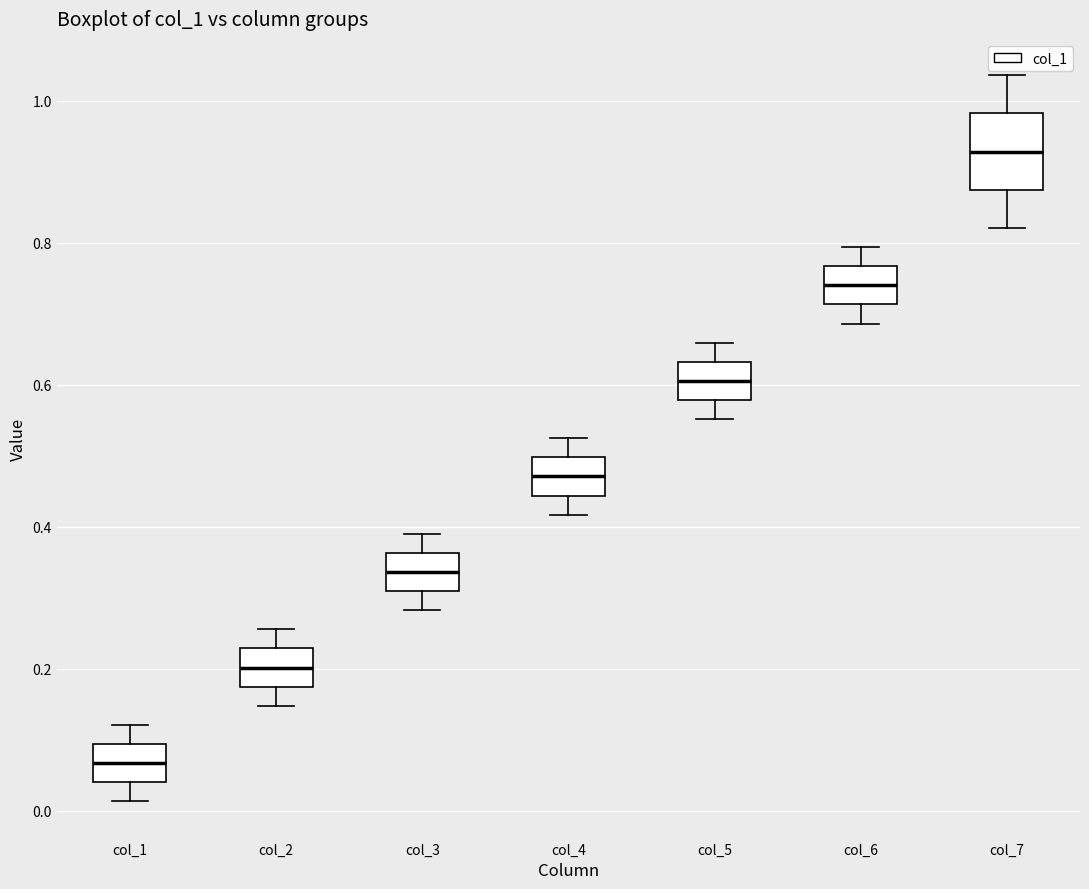

Where does the upper whisker of the box for col_5 end on the y-axis? The values are not printed on the chart, so give them approximately, as read against the axis.

0.66